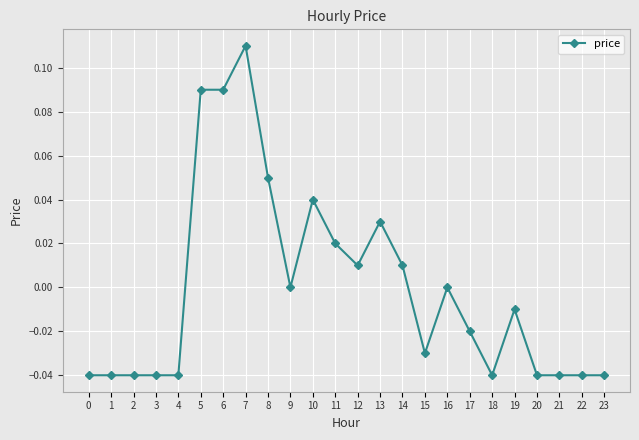

Which category has the highest value across all series?

7